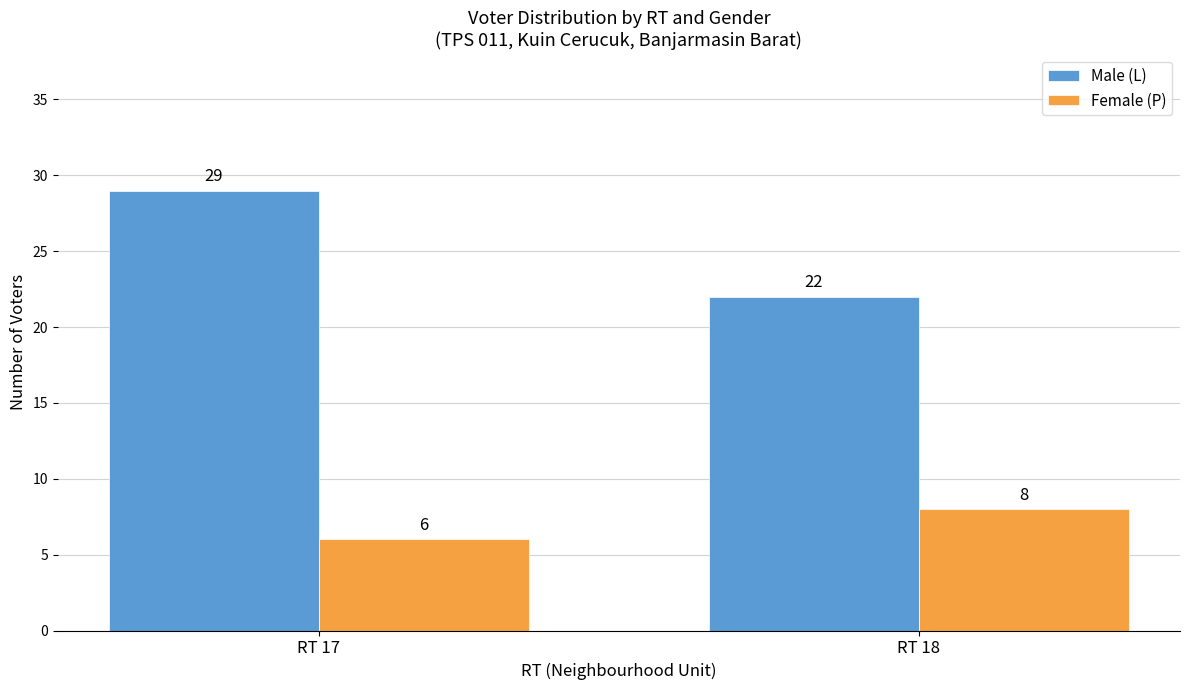

At how many categories does at least one series exceed 23?

1